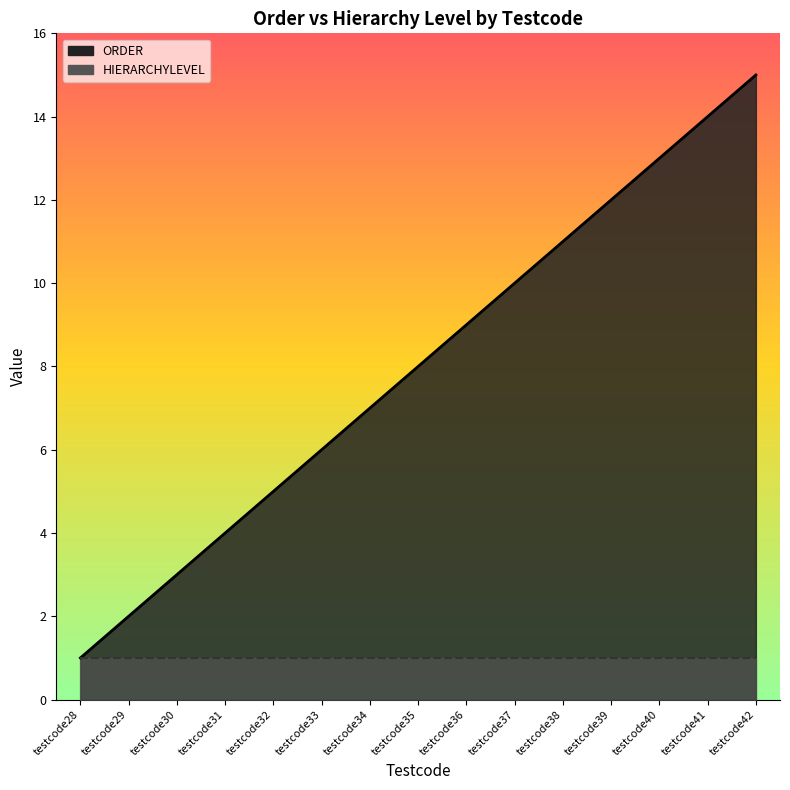

What is the difference between the second highest and second lowest values?

12